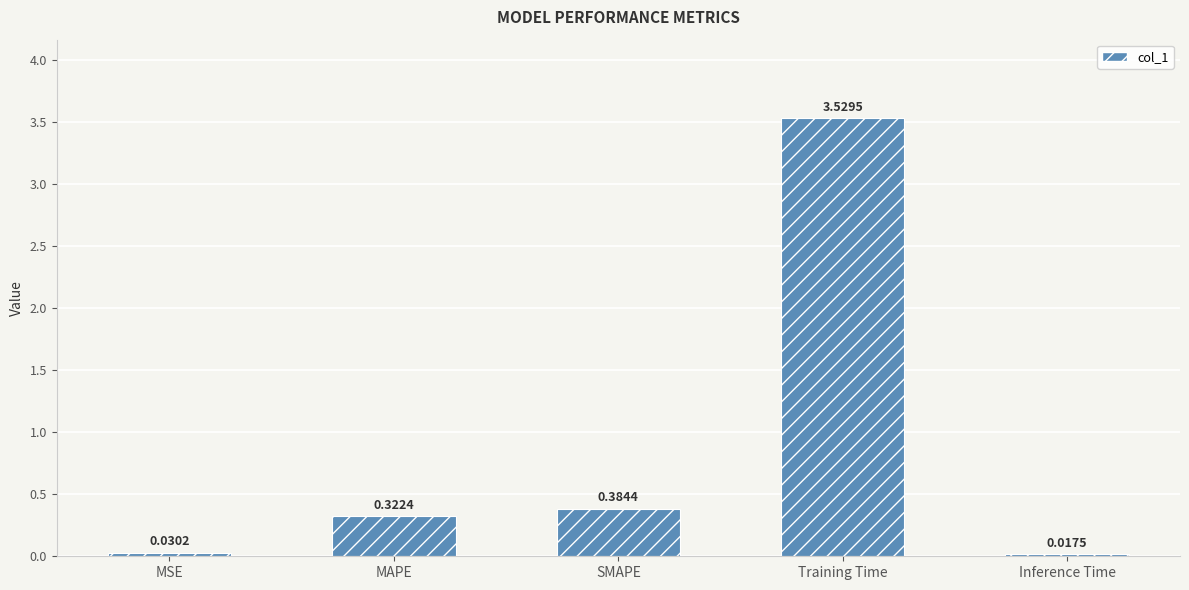

True or false: the data shows 4.8 at Training Time.

False